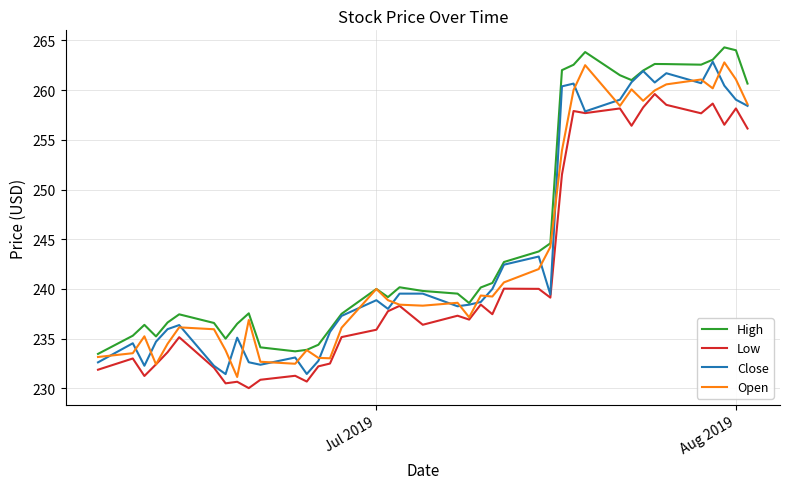

True or false: High and Low intersect in this chart.

False